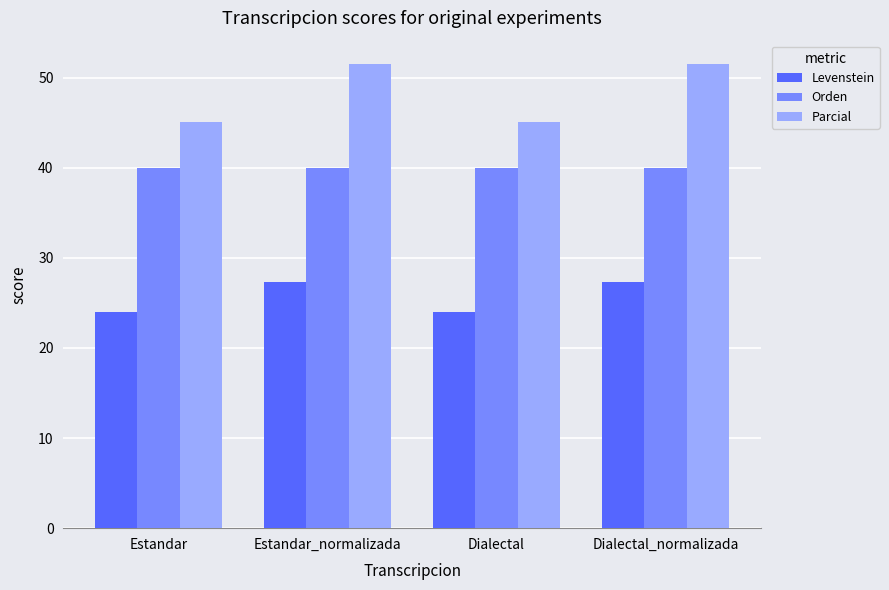

Reading left to right, list all the values displayed in this chart.

Levenstein: Estandar=24.0	Estandar_normalizada=27.3	Dialectal=24.0	Dialectal_normalizada=27.3
Orden: Estandar=40.0	Estandar_normalizada=40.0	Dialectal=40.0	Dialectal_normalizada=40.0
Parcial: Estandar=45.1	Estandar_normalizada=51.5	Dialectal=45.1	Dialectal_normalizada=51.5